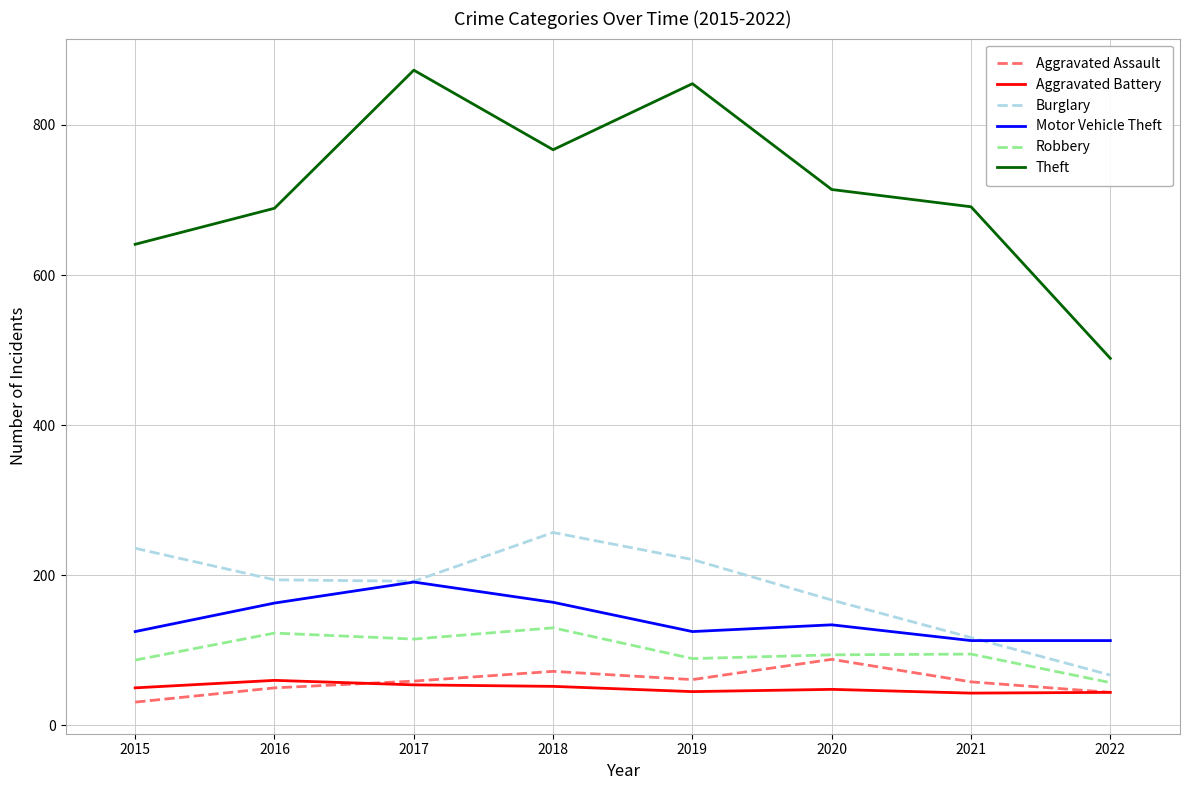

Does the chart display data point markers on the line(s)?

No